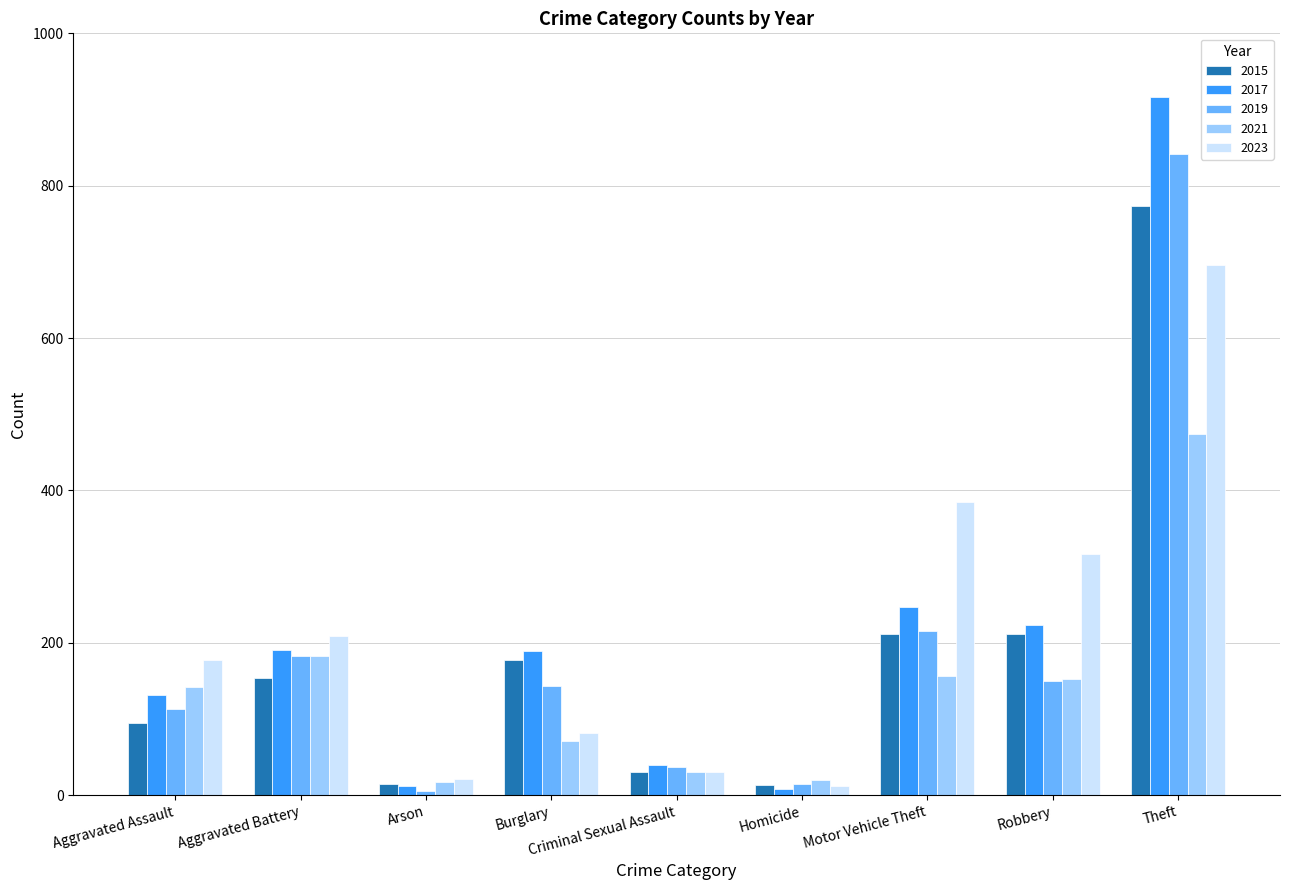

Which series has the widest spread of values?

2017